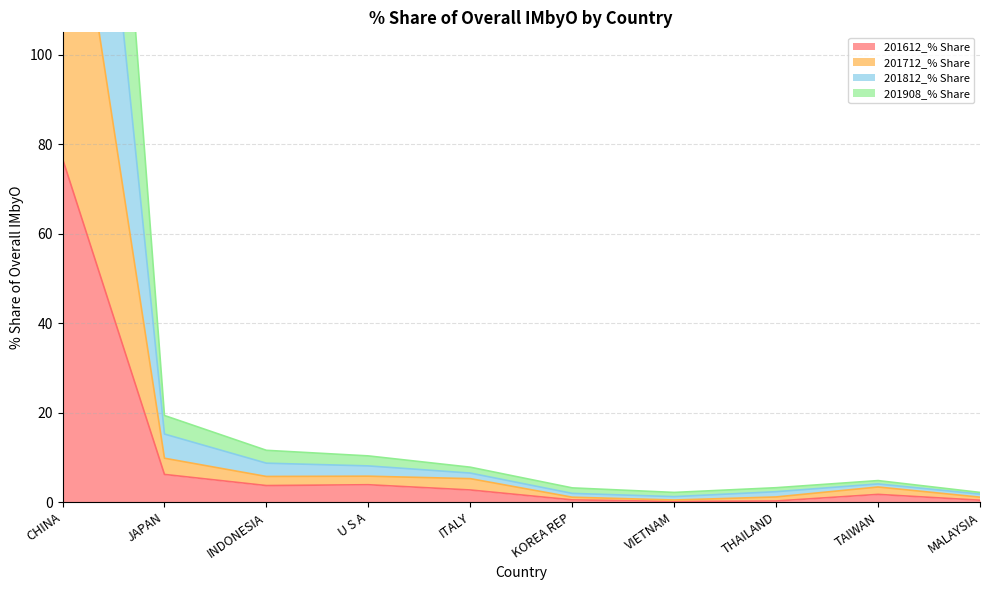

Which label corresponds to the smallest value in the chart?

VIETNAM